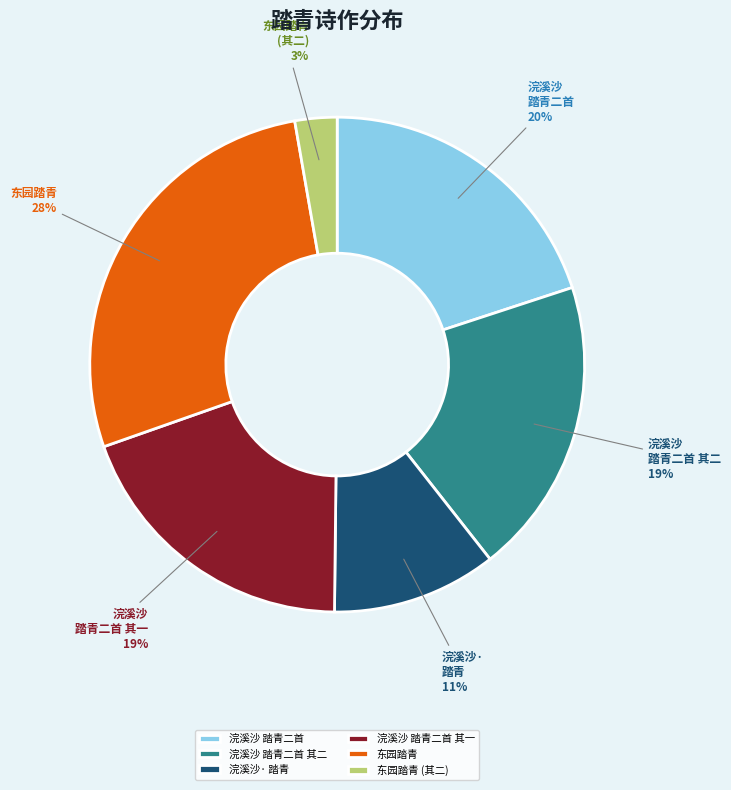

Between 东园踏青 and 浣溪沙 踏青二首 其二, which is larger?

东园踏青